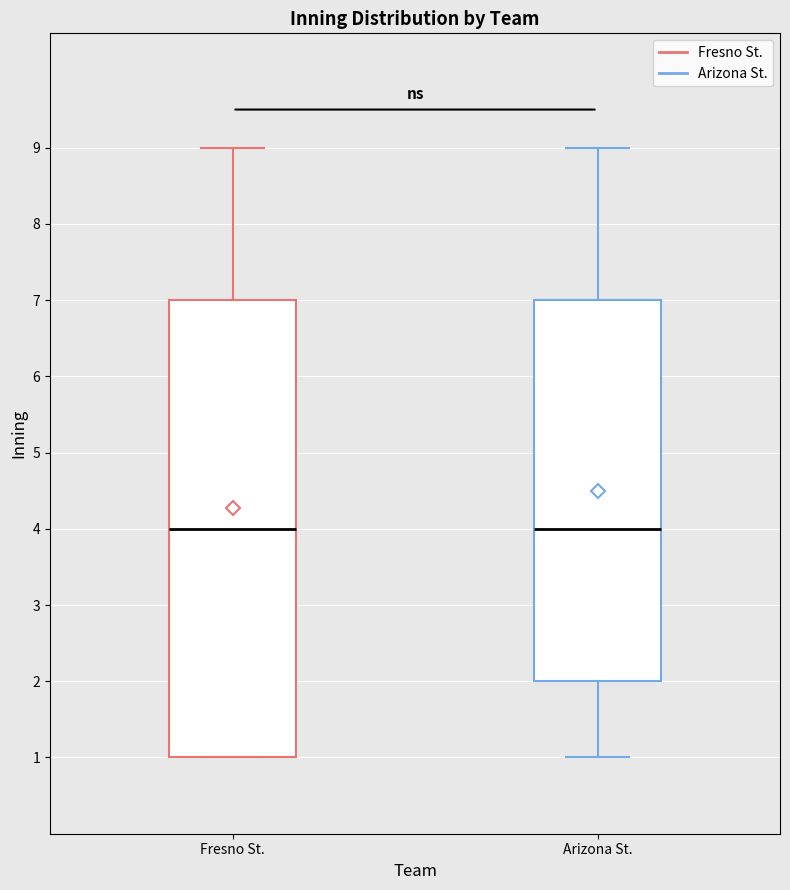

Where is the lower edge of the box for Arizona St. on the y-axis? The values are not printed on the chart, so give them approximately, as read against the axis.

2